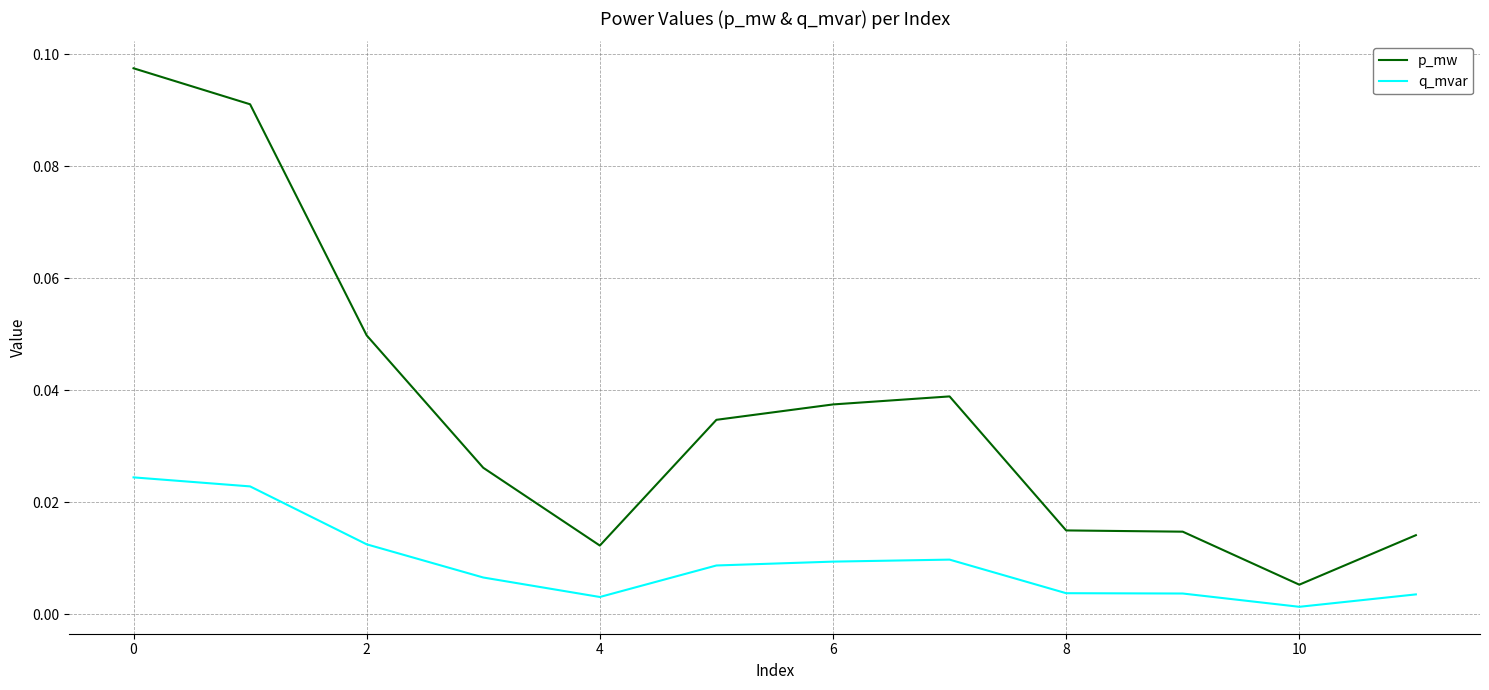

Rank the series by their average value, from highest to lowest.

p_mw, q_mvar